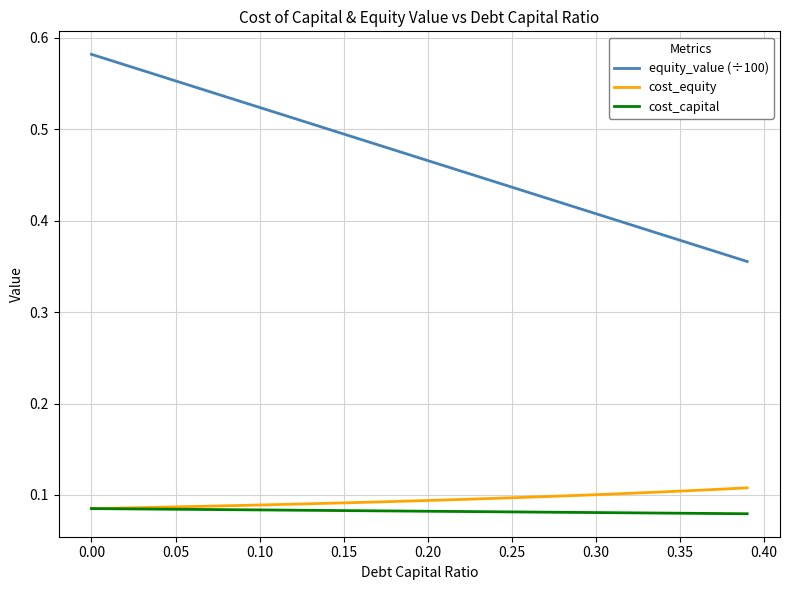

How many categories are shown in the chart?

40